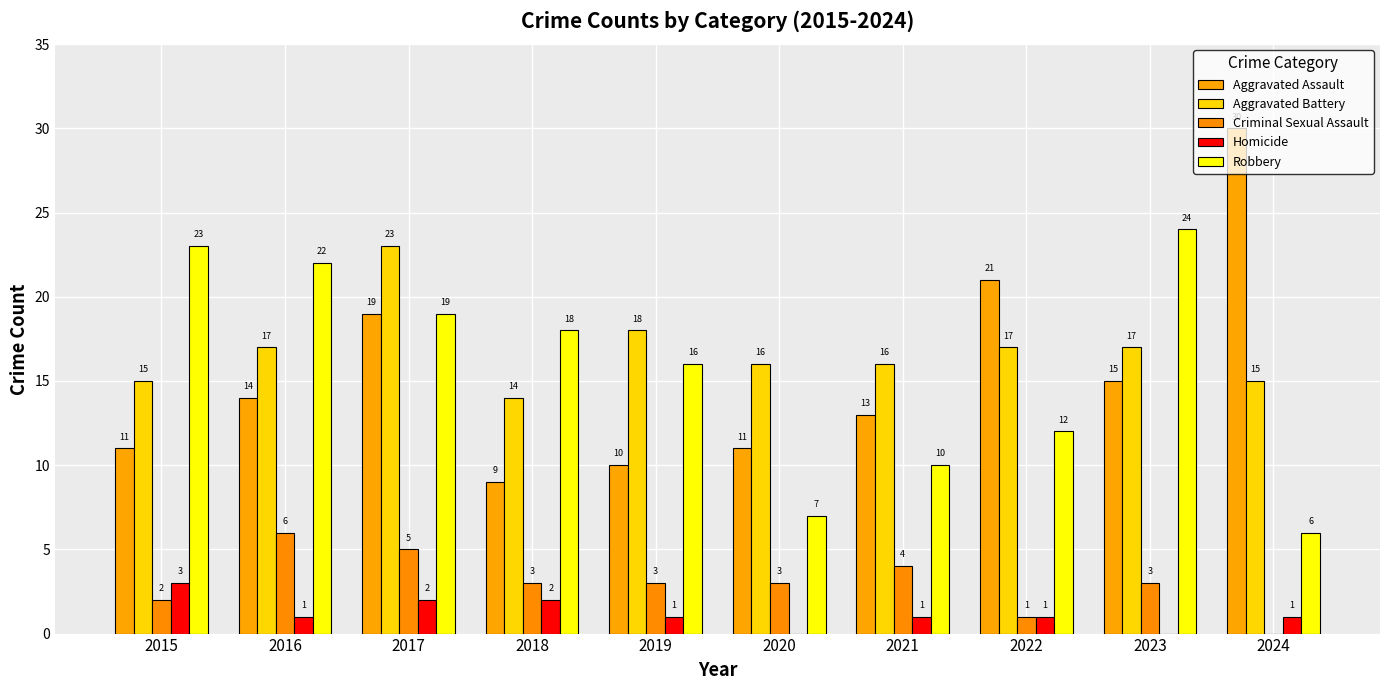

Does the chart contain stacked bars?

No